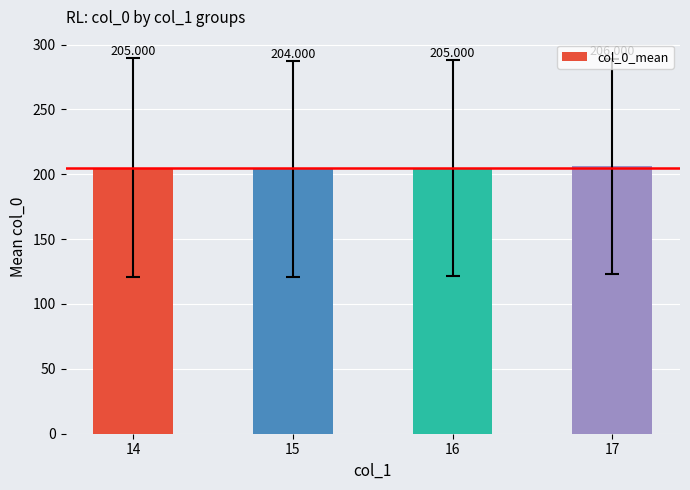

What is the value of the 3rd bar from the left?

205